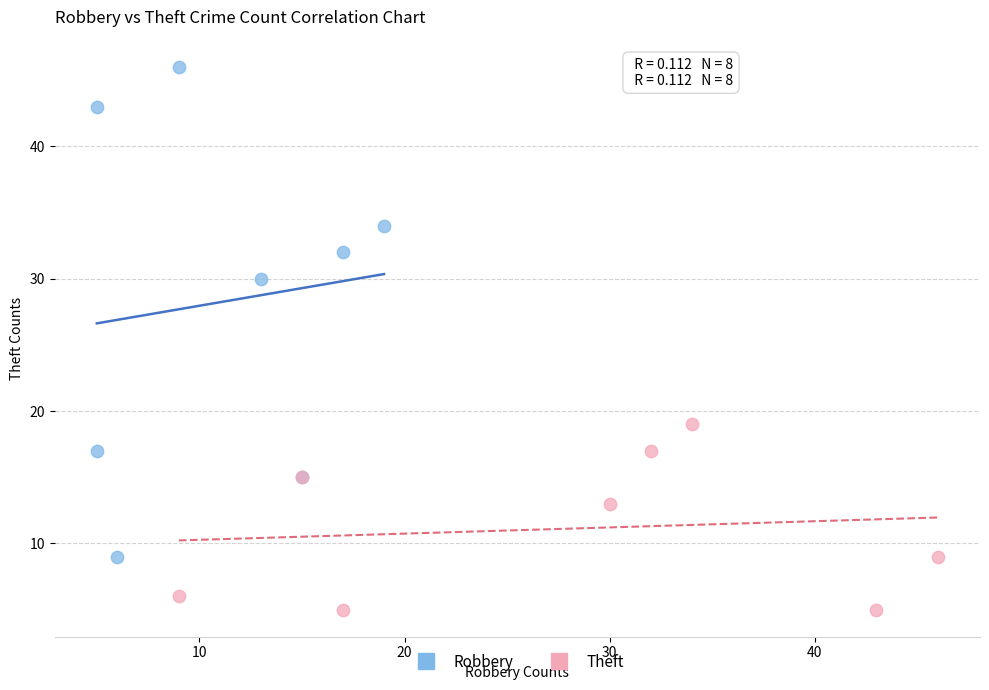

Which series has the widest spread of Y values?

Robbery